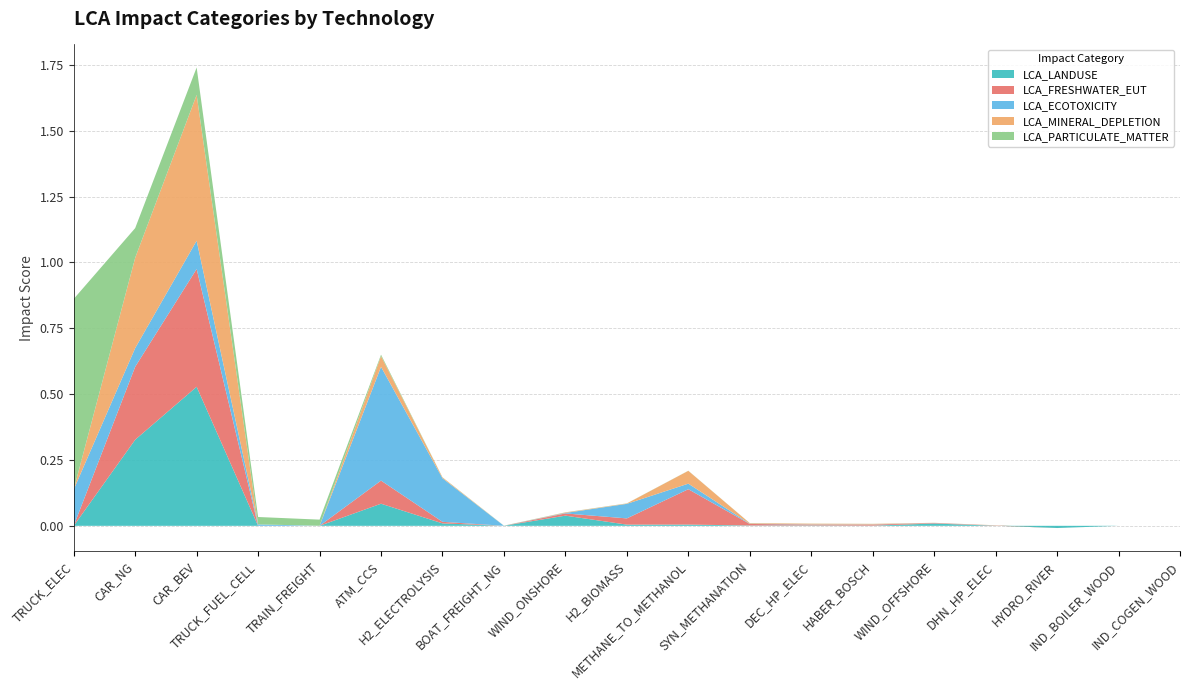

Reading left to right, list all the values displayed in this chart.

LCA_LANDUSE: TRUCK_ELEC=0.0	CAR_NG=0.3	CAR_BEV=0.5	TRUCK_FUEL_CELL=0.0	TRAIN_FREIGHT=0.0	ATM_CCS=0.1	H2_ELECTROLYSIS=0.0	BOAT_FREIGHT_NG=0.0	WIND_ONSHORE=0.0	H2_BIOMASS=0.0	METHANE_TO_METHANOL=0.0	SYN_METHANATION=0.0	DEC_HP_ELEC=0.0	HABER_BOSCH=0.0	WIND_OFFSHORE=0.0	DHN_HP_ELEC=0.0	HYDRO_RIVER=-0.0	IND_BOILER_WOOD=0.0	IND_COGEN_WOOD=0.0
LCA_FRESHWATER_EUT: TRUCK_ELEC=0.0	CAR_NG=0.3	CAR_BEV=0.4	TRUCK_FUEL_CELL=0.0	TRAIN_FREIGHT=0.0	ATM_CCS=0.1	H2_ELECTROLYSIS=0.0	BOAT_FREIGHT_NG=0.0	WIND_ONSHORE=0.0	H2_BIOMASS=0.0	METHANE_TO_METHANOL=0.1	SYN_METHANATION=0.0	DEC_HP_ELEC=0.0	HABER_BOSCH=0.0	WIND_OFFSHORE=0.0	DHN_HP_ELEC=0.0	HYDRO_RIVER=0.0	IND_BOILER_WOOD=0.0	IND_COGEN_WOOD=0.0
LCA_ECOTOXICITY: TRUCK_ELEC=0.1	CAR_NG=0.1	CAR_BEV=0.1	TRUCK_FUEL_CELL=0.0	TRAIN_FREIGHT=0.0	ATM_CCS=0.4	H2_ELECTROLYSIS=0.2	BOAT_FREIGHT_NG=0.0	WIND_ONSHORE=0.0	H2_BIOMASS=0.1	METHANE_TO_METHANOL=0.0	SYN_METHANATION=0.0	DEC_HP_ELEC=0.0	HABER_BOSCH=0.0	WIND_OFFSHORE=0.0	DHN_HP_ELEC=0.0	HYDRO_RIVER=0.0	IND_BOILER_WOOD=0.0	IND_COGEN_WOOD=0.0
LCA_MINERAL_DEPLETION: TRUCK_ELEC=0.0	CAR_NG=0.3	CAR_BEV=0.6	TRUCK_FUEL_CELL=0.0	TRAIN_FREIGHT=0.0	ATM_CCS=0.0	H2_ELECTROLYSIS=0.0	BOAT_FREIGHT_NG=0.0	WIND_ONSHORE=0.0	H2_BIOMASS=0.0	METHANE_TO_METHANOL=0.0	SYN_METHANATION=0.0	DEC_HP_ELEC=0.0	HABER_BOSCH=0.0	WIND_OFFSHORE=0.0	DHN_HP_ELEC=0.0	HYDRO_RIVER=0.0	IND_BOILER_WOOD=0.0	IND_COGEN_WOOD=0.0
LCA_PARTICULATE_MATTER: TRUCK_ELEC=0.7	CAR_NG=0.1	CAR_BEV=0.1	TRUCK_FUEL_CELL=0.0	TRAIN_FREIGHT=0.0	ATM_CCS=0.0	H2_ELECTROLYSIS=0.0	BOAT_FREIGHT_NG=0.0	WIND_ONSHORE=0.0	H2_BIOMASS=0.0	METHANE_TO_METHANOL=0.0	SYN_METHANATION=0.0	DEC_HP_ELEC=0.0	HABER_BOSCH=0.0	WIND_OFFSHORE=0.0	DHN_HP_ELEC=0.0	HYDRO_RIVER=0.0	IND_BOILER_WOOD=0.0	IND_COGEN_WOOD=0.0